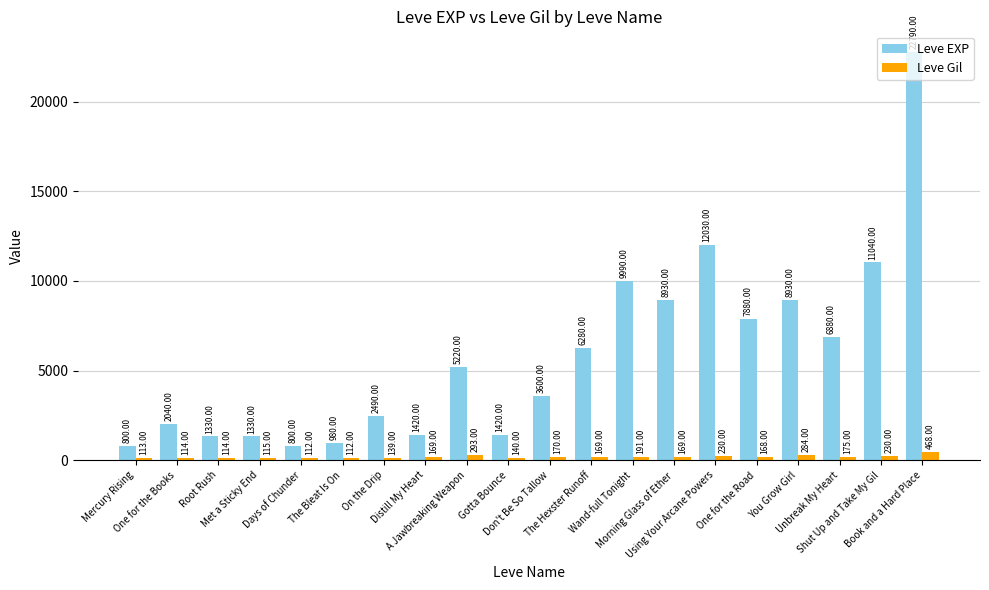

What is the total value across all series at One for the Books?

2154